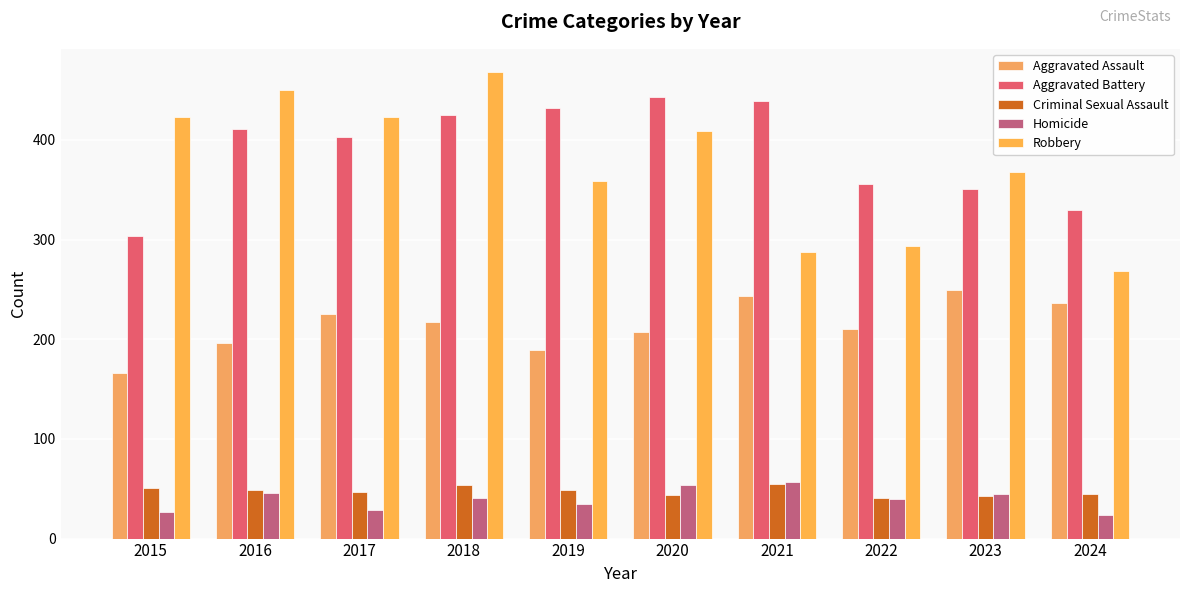

Reading right to left, extract all data points from this chart.

Aggravated Assault: 2024=236	2023=249	2022=210	2021=243	2020=207	2019=189	2018=217	2017=225	2016=196	2015=166
Aggravated Battery: 2024=330	2023=351	2022=356	2021=439	2020=443	2019=432	2018=425	2017=403	2016=411	2015=304
Criminal Sexual Assault: 2024=45	2023=43	2022=41	2021=55	2020=44	2019=49	2018=54	2017=47	2016=49	2015=51
Homicide: 2024=24	2023=45	2022=40	2021=57	2020=54	2019=35	2018=41	2017=29	2016=46	2015=27
Robbery: 2024=268	2023=368	2022=294	2021=288	2020=409	2019=359	2018=468	2017=423	2016=450	2015=423